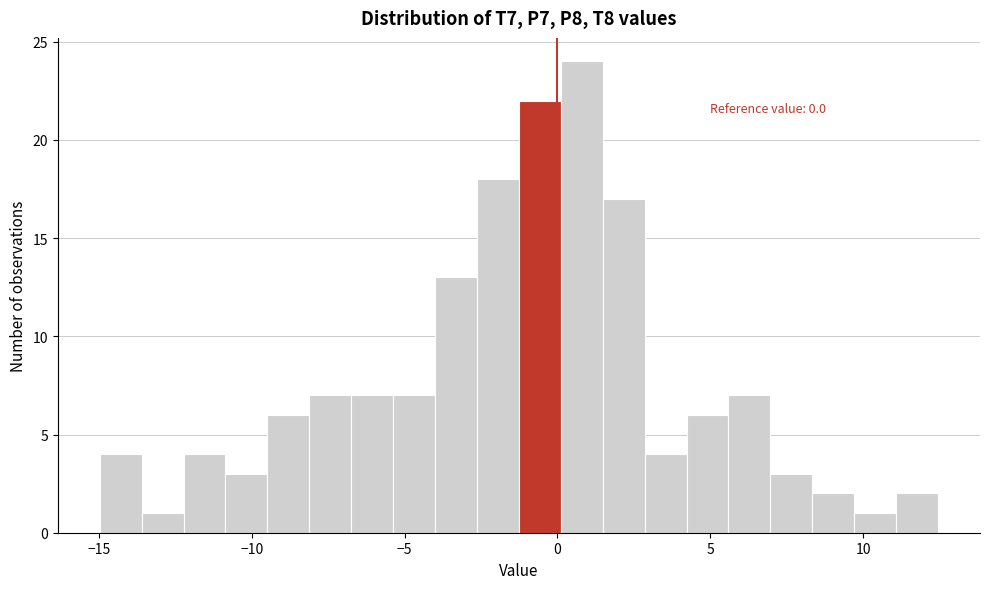

Read against the x-axis, roughly where is the centre of the tallest bar?

1.0